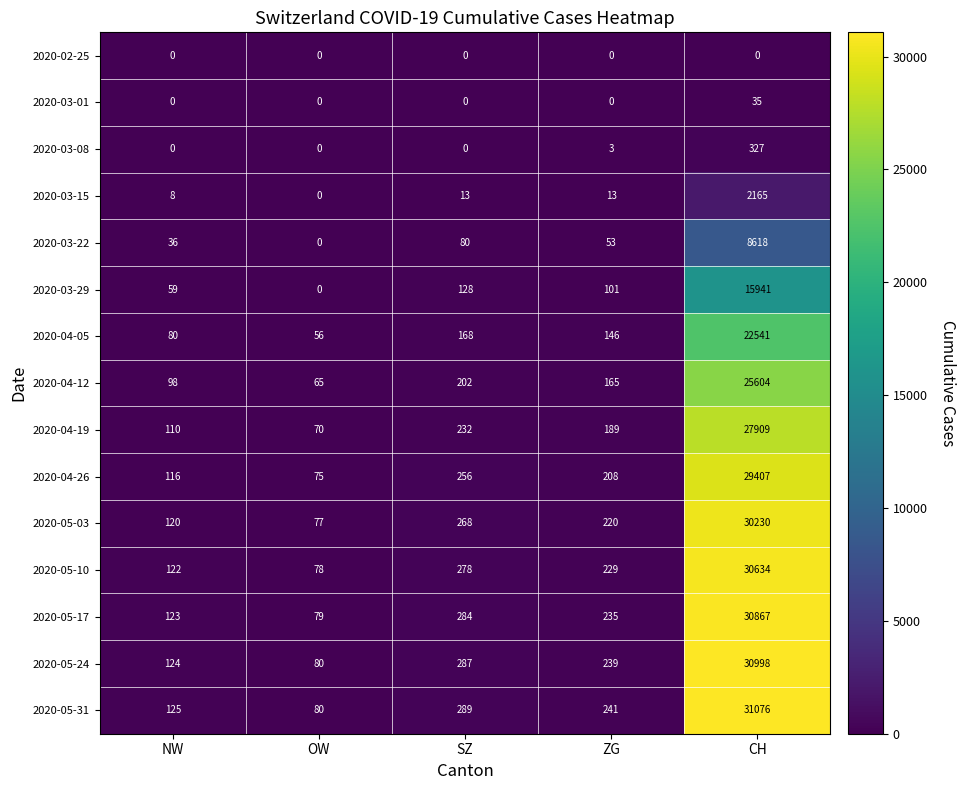

What is the greatest value displayed?

31076